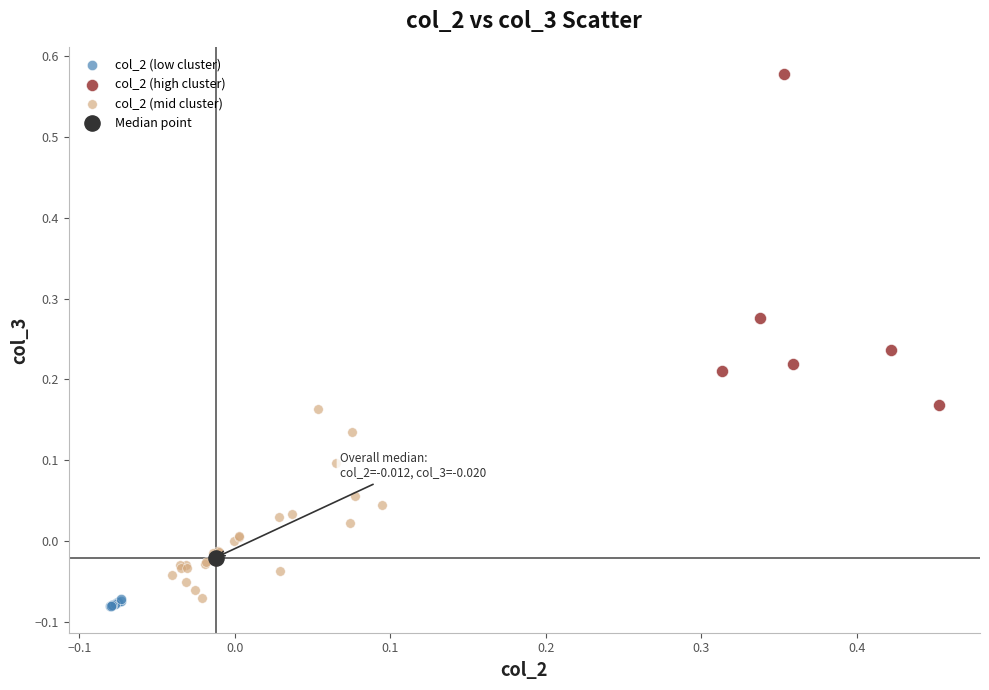

What are all the series names shown in the legend?

col_2 (low cluster), col_2 (high cluster), col_2 (mid cluster), Median point